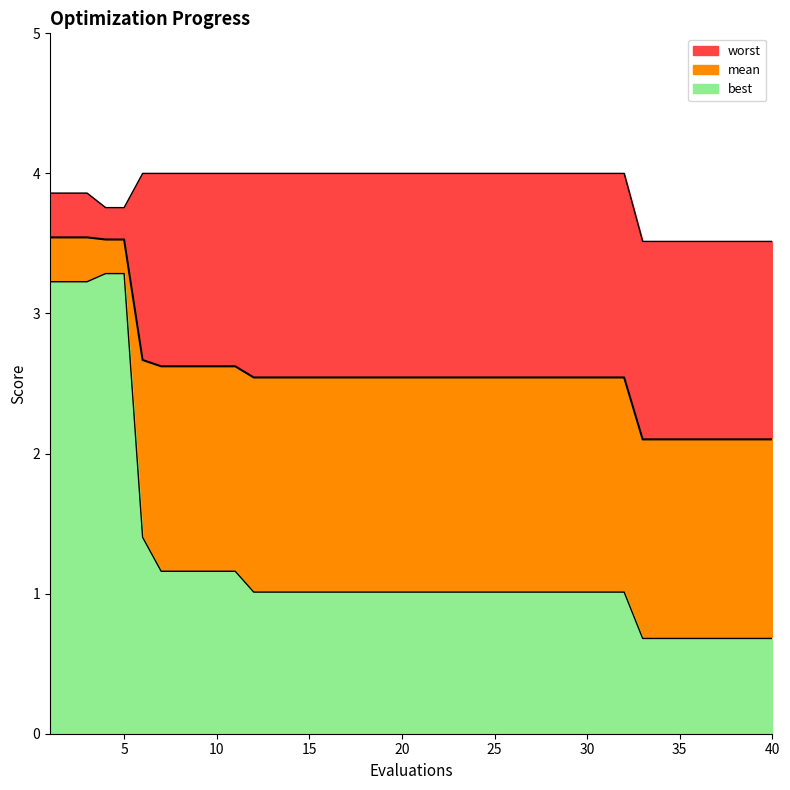

The best series shows 1.2 at 10. True or false?

True